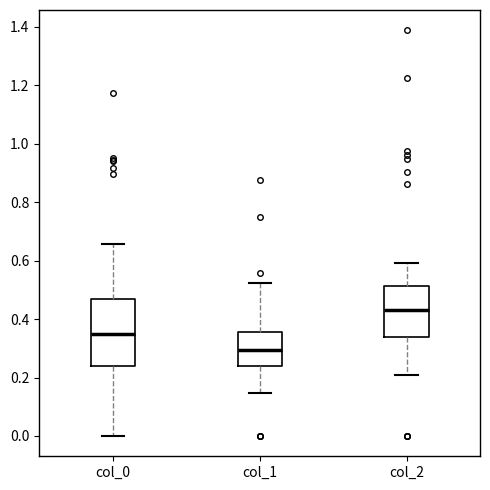

Comparing the boxes themselves (not the whiskers), which one is the tallest?

col_0